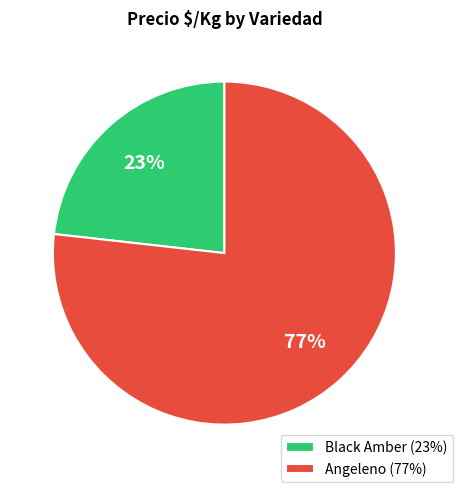

Do Black Amber (23%) and Angeleno (77%) together represent more than half of the pie?

Yes